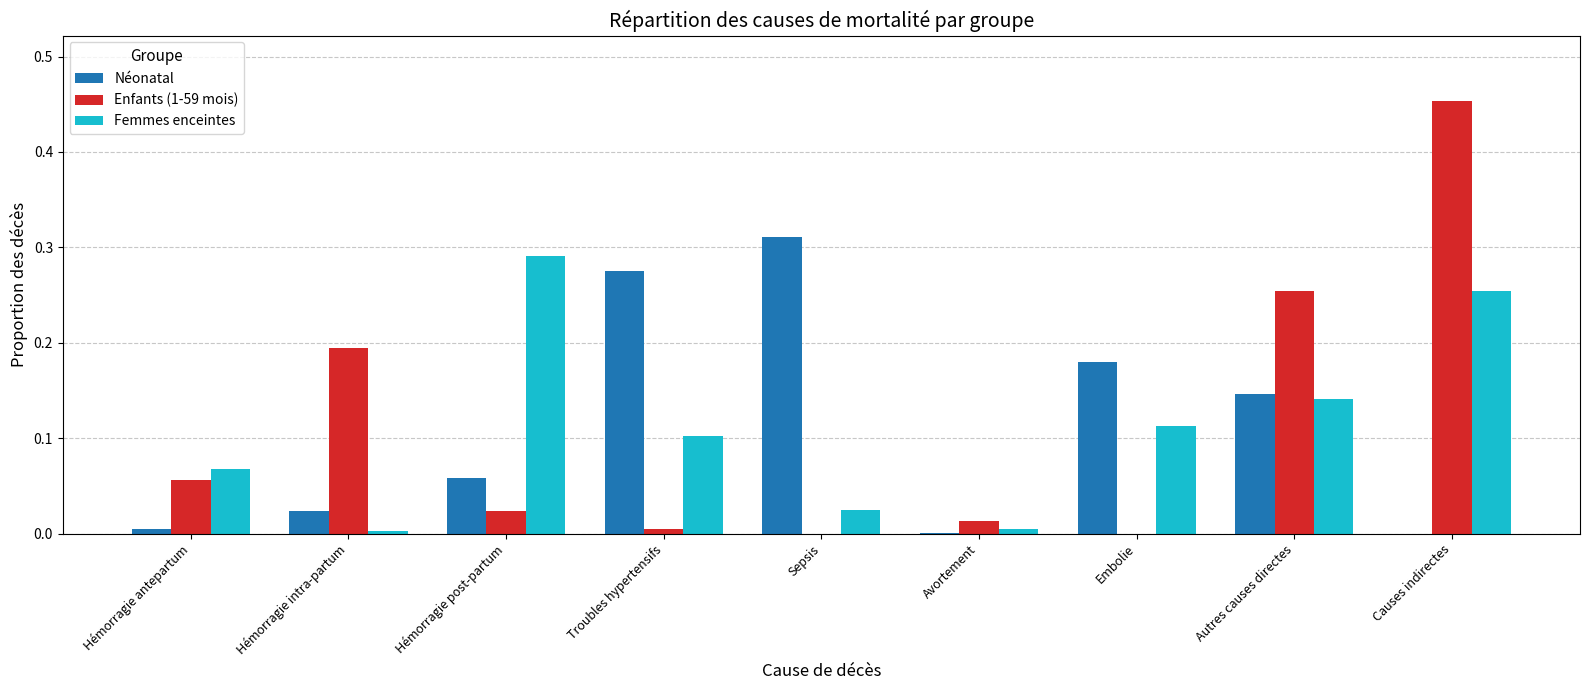

The value of Femmes enceintes at Hémorragie intra-partum is 0.0. True or false?

True